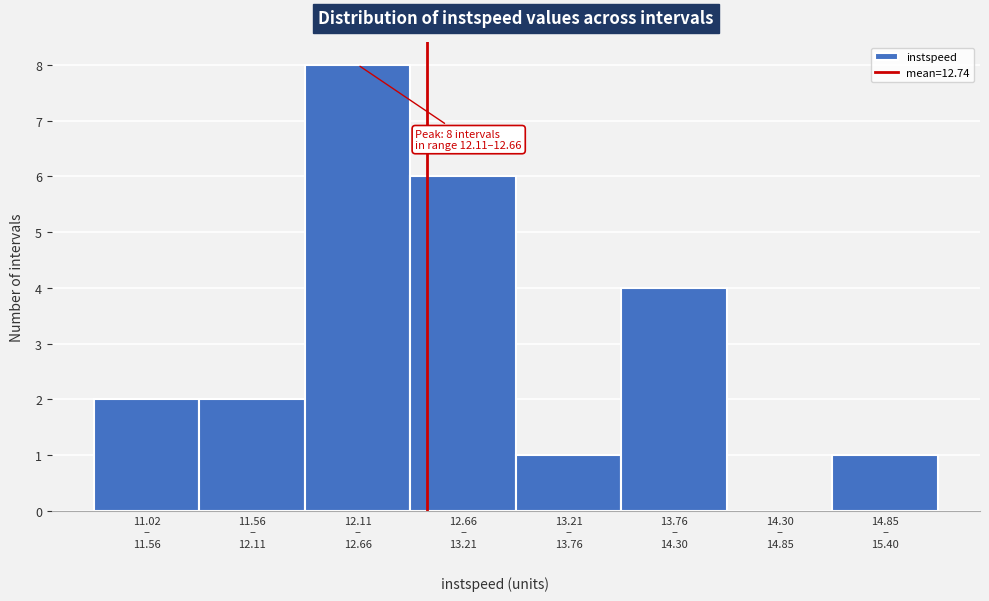

What is the greatest value displayed?

8